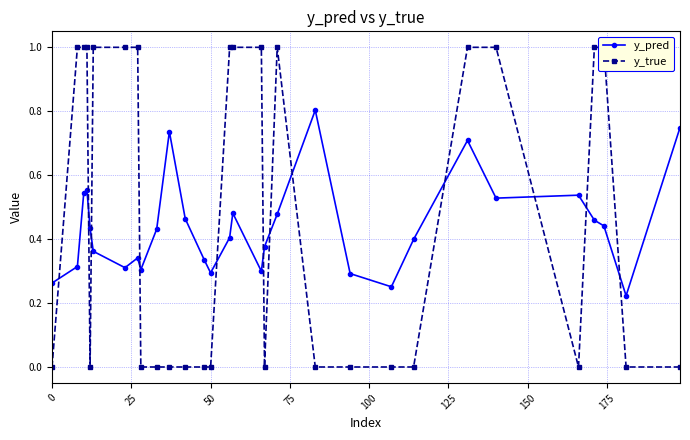

List the series in order of their peak value, lowest first.

y_pred, y_true